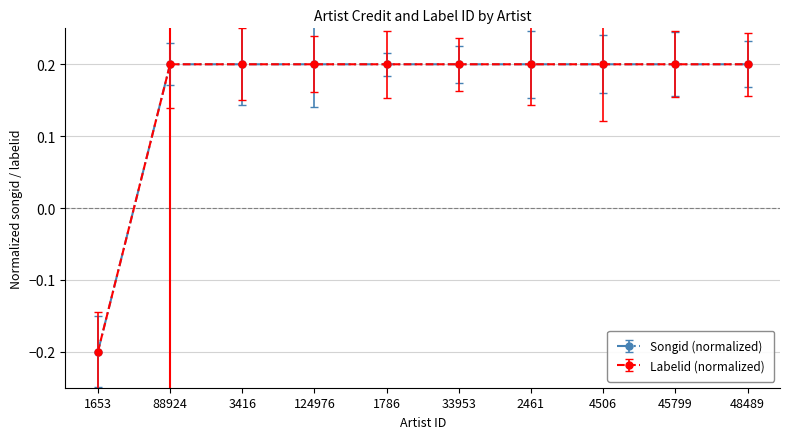

Is this an area chart (filled region under the line)?

No